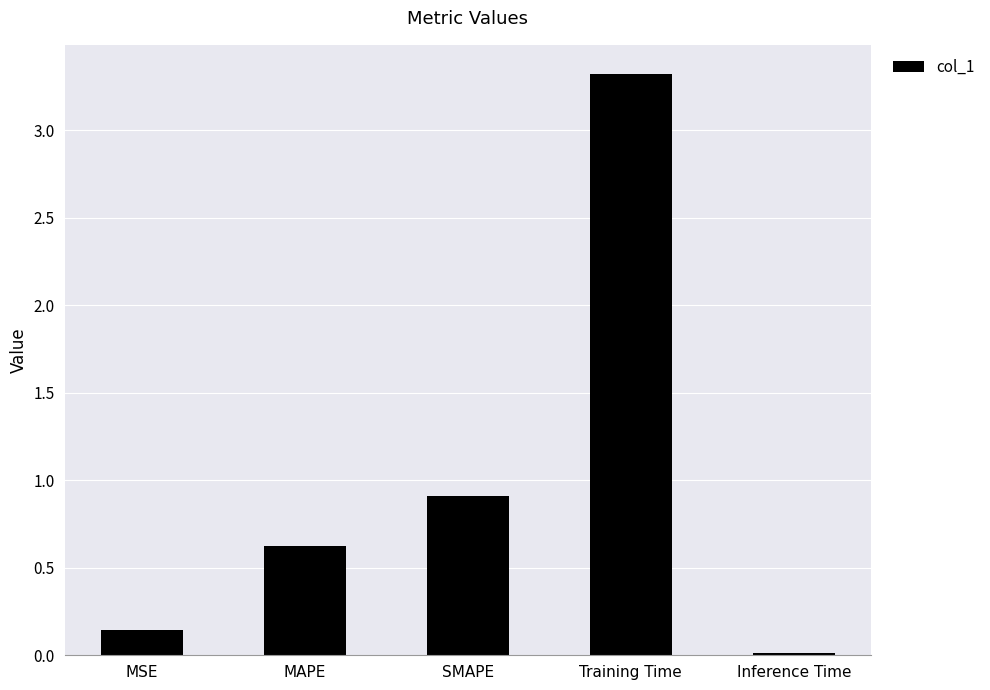

Is it true that the value at Inference Time is 0.0?

True